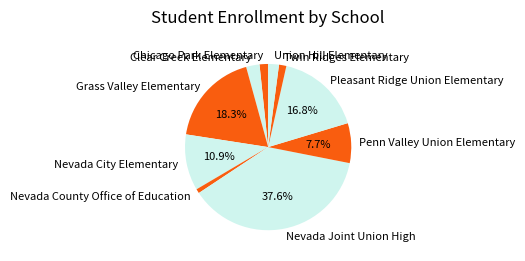

To the nearest percent, what is the combined percentage of Penn Valley Union Elementary and Grass Valley Elementary?

26%